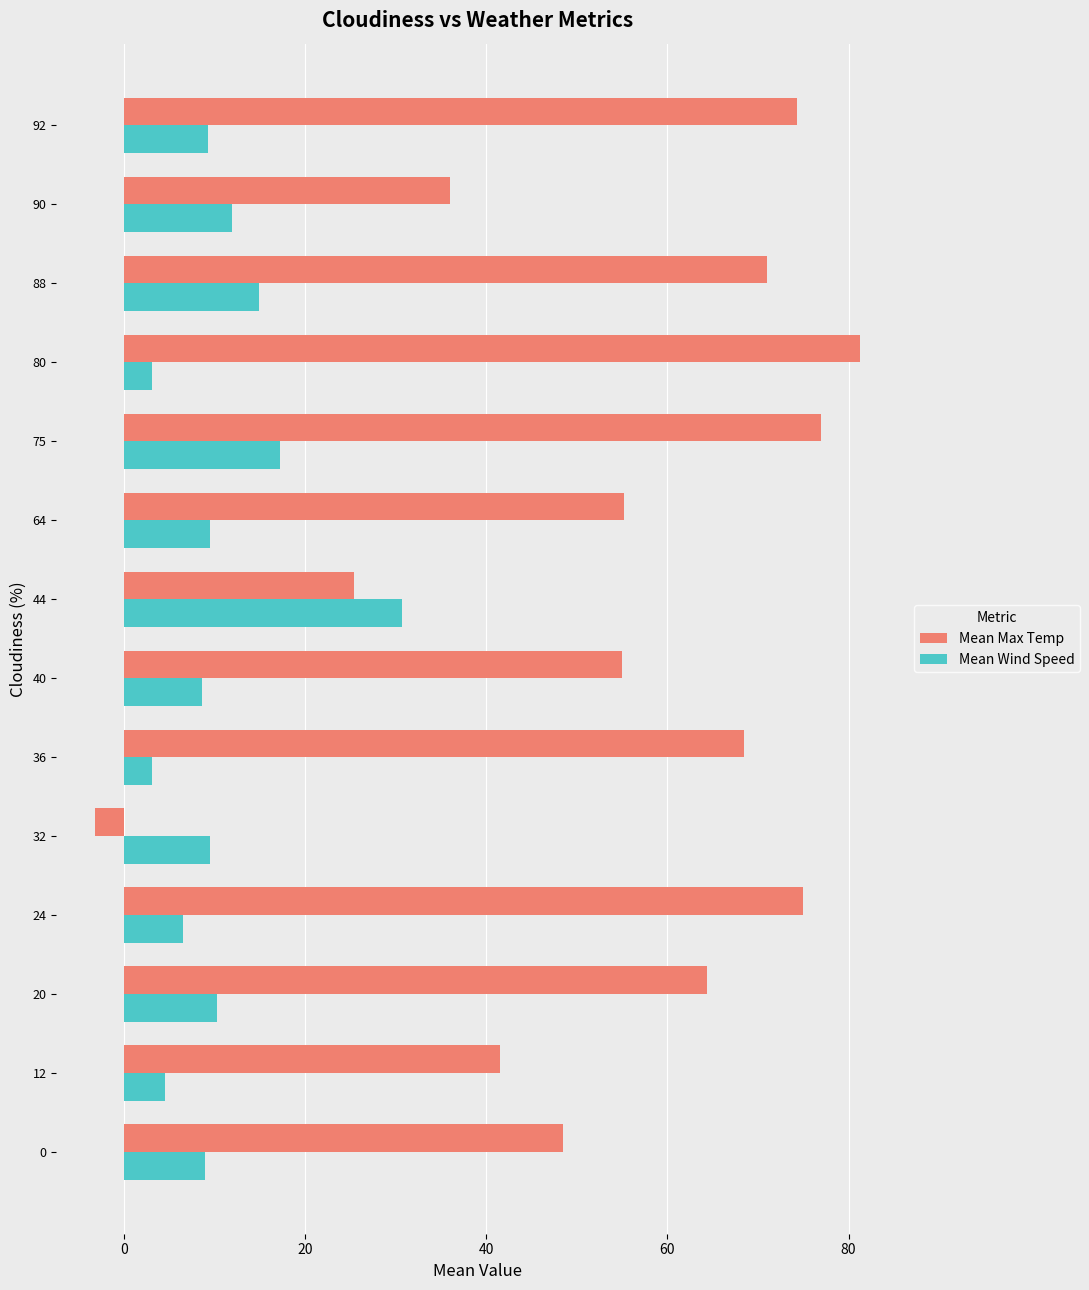

Is it true that Mean Max Temp equals 24.4 at 88?

False